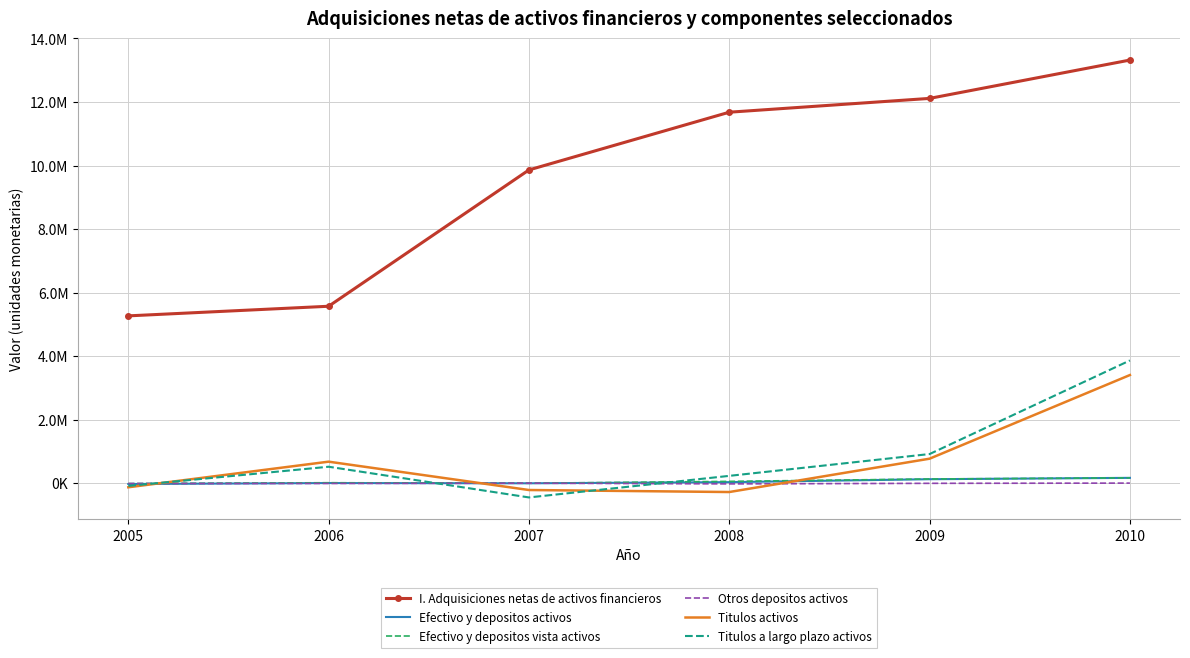

What is the difference between the maximum and second lowest values in the Otros depositos activos series?

13224